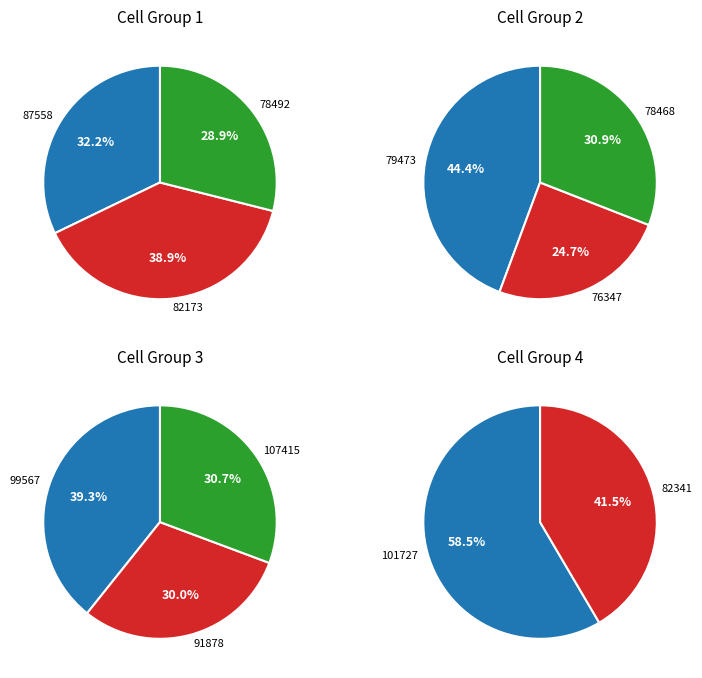

How many segments does this pie chart have?

11